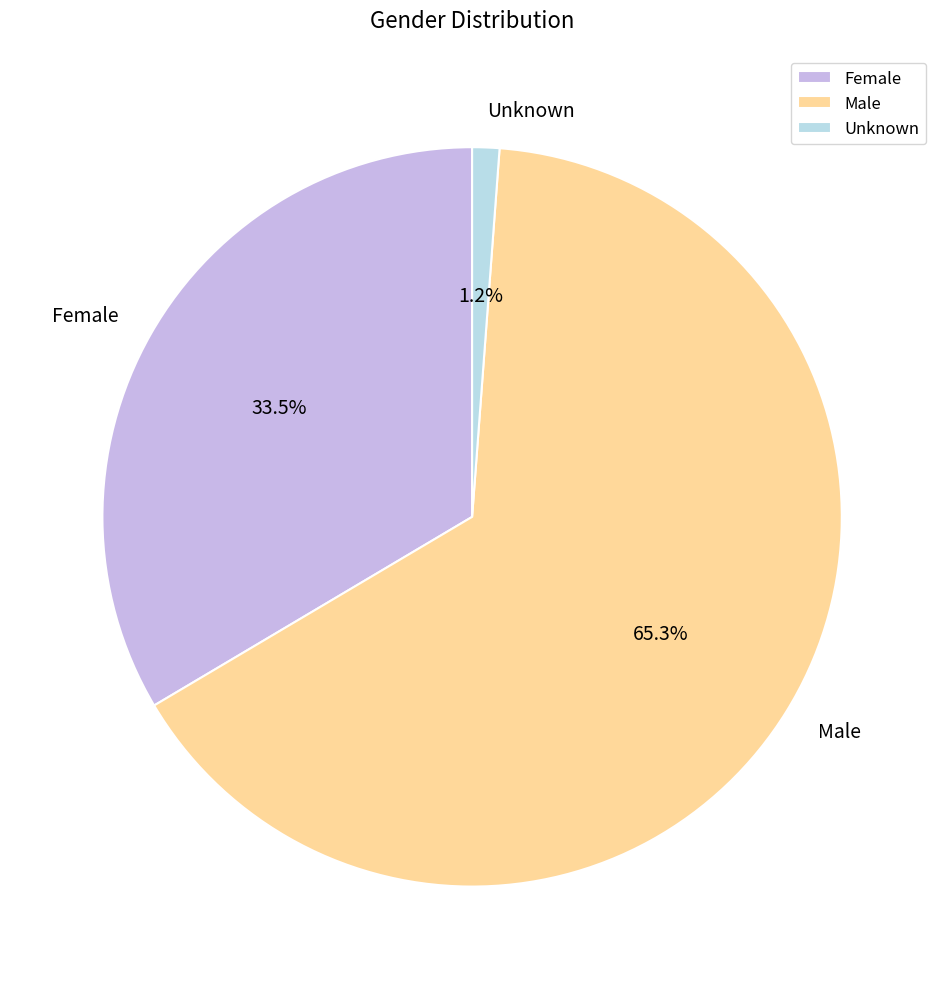

What is the largest slice in the pie chart?

Male